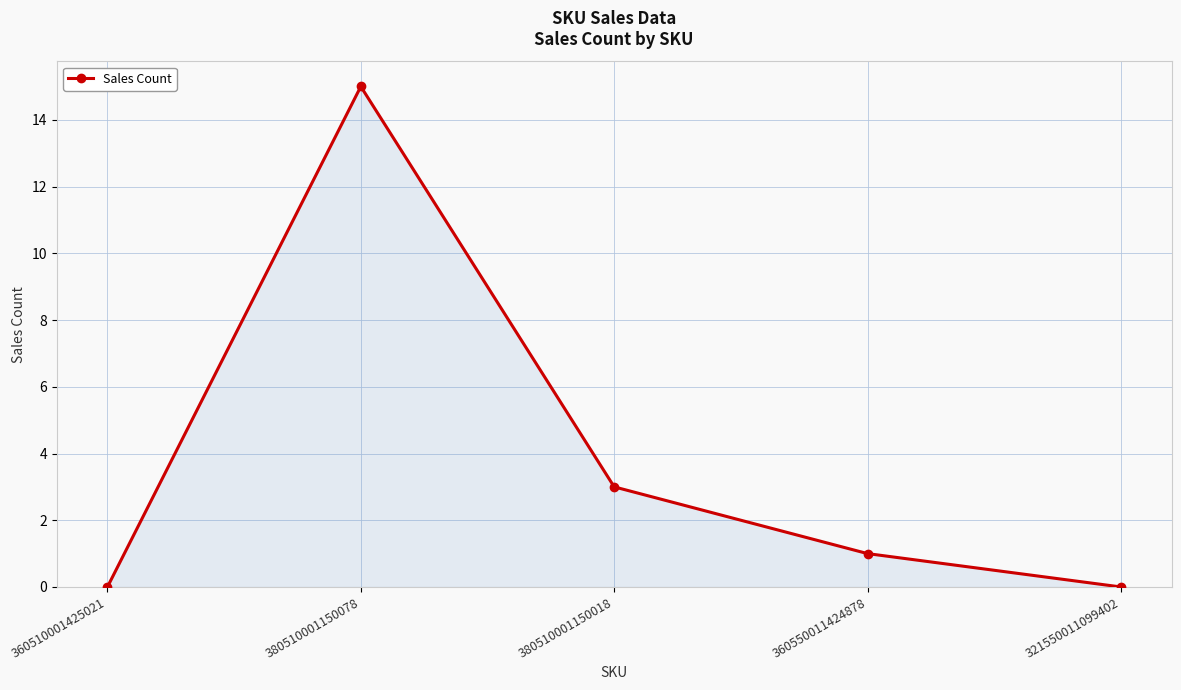

Where does the data first go above 1?

380510001150078